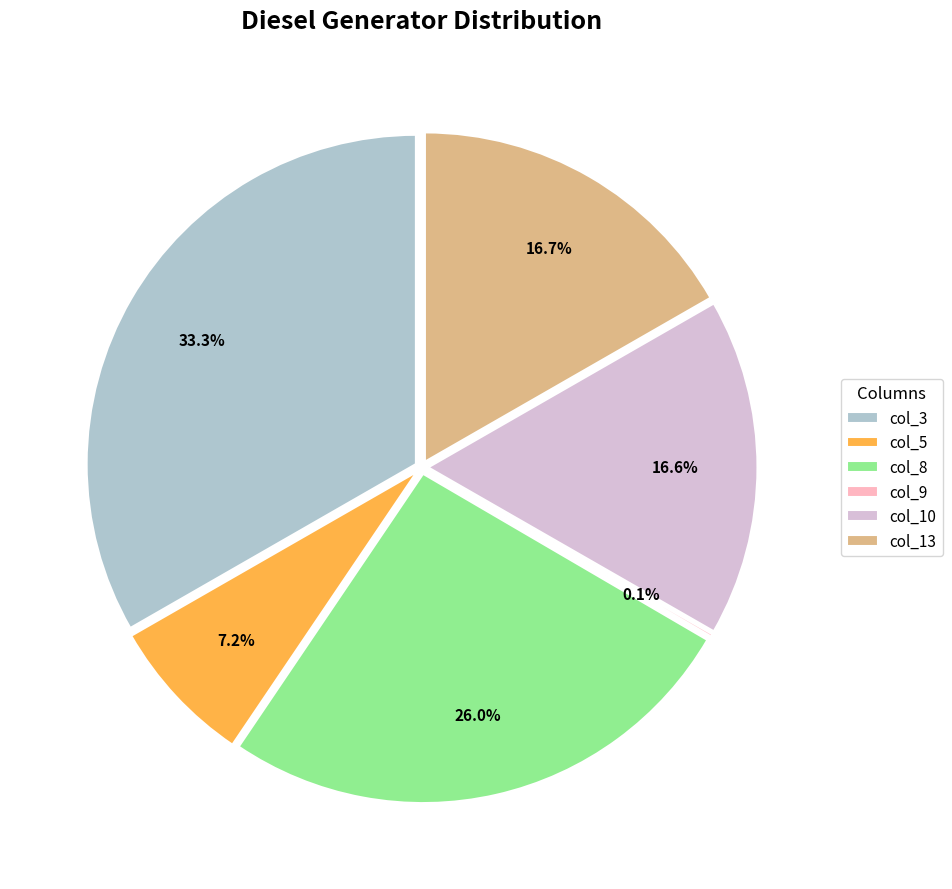

What percentage do col_5 and col_3 together represent?

40.5%